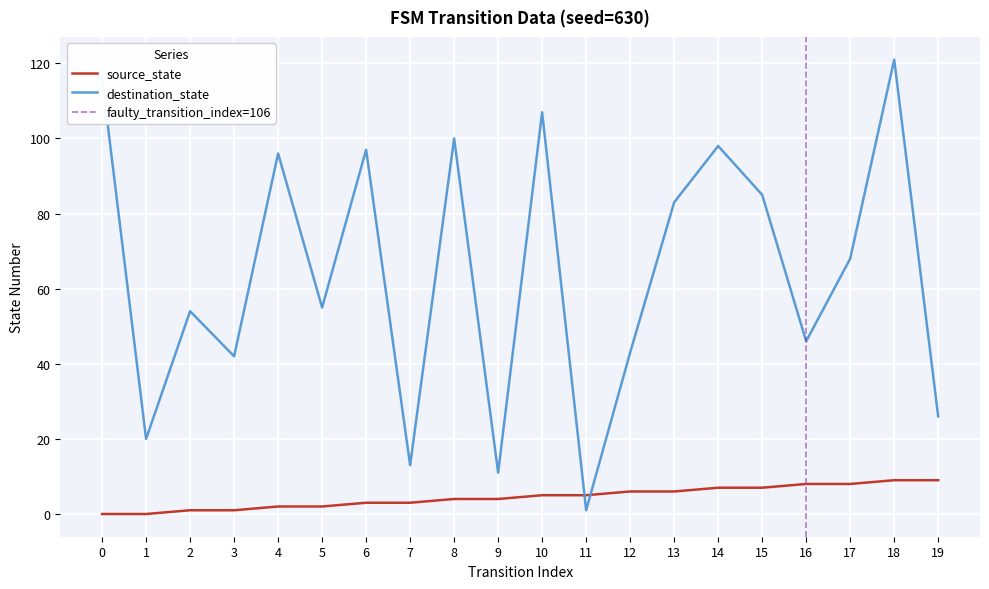

The source_state series shows 7 at 14. True or false?

True